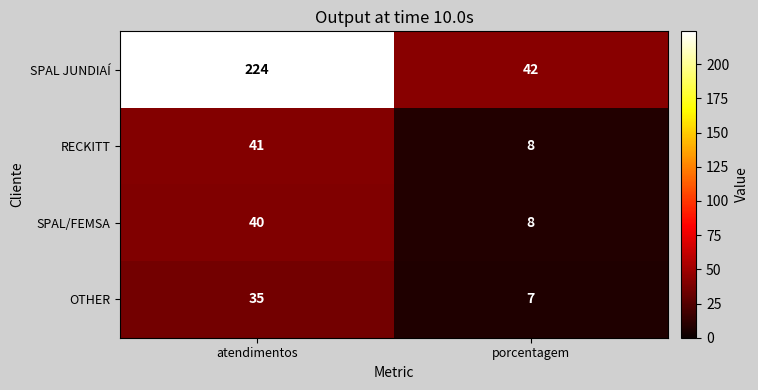

What is the average value of the OTHER series?

21